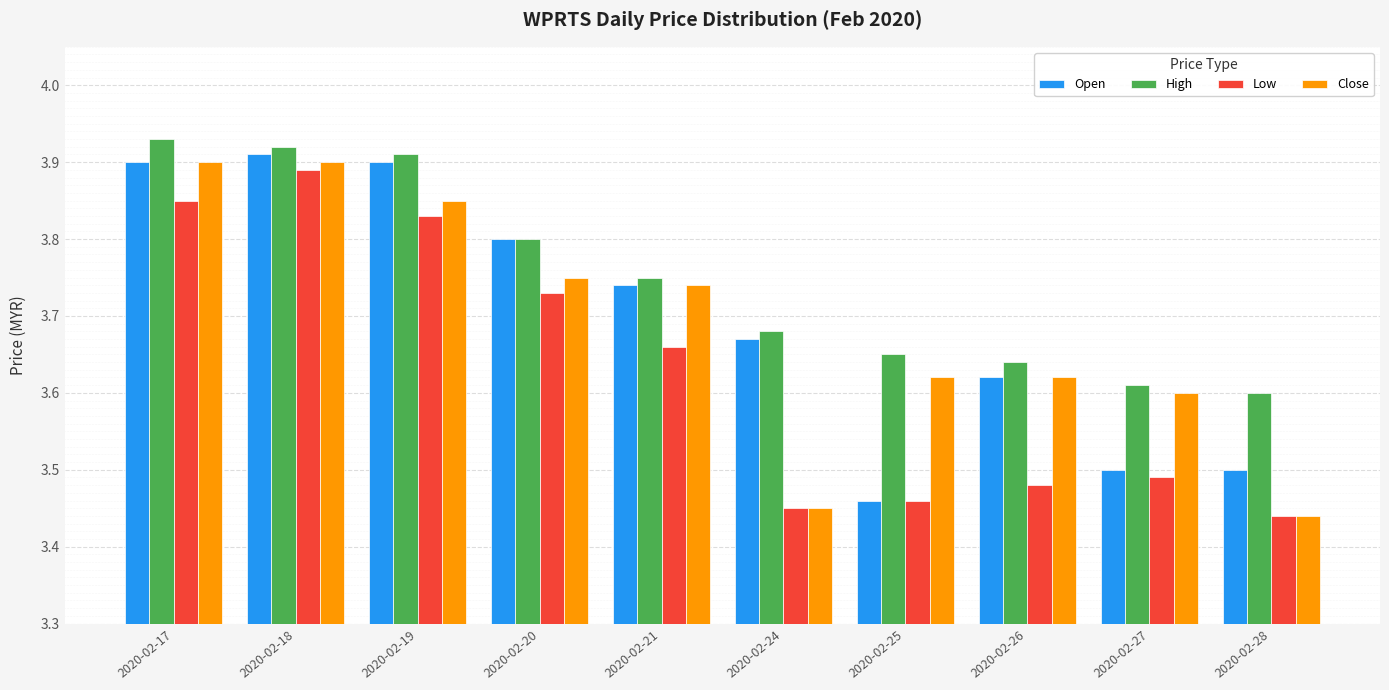

At 2020-02-27, list the series in order from smallest to largest.

Low, Open, Close, High